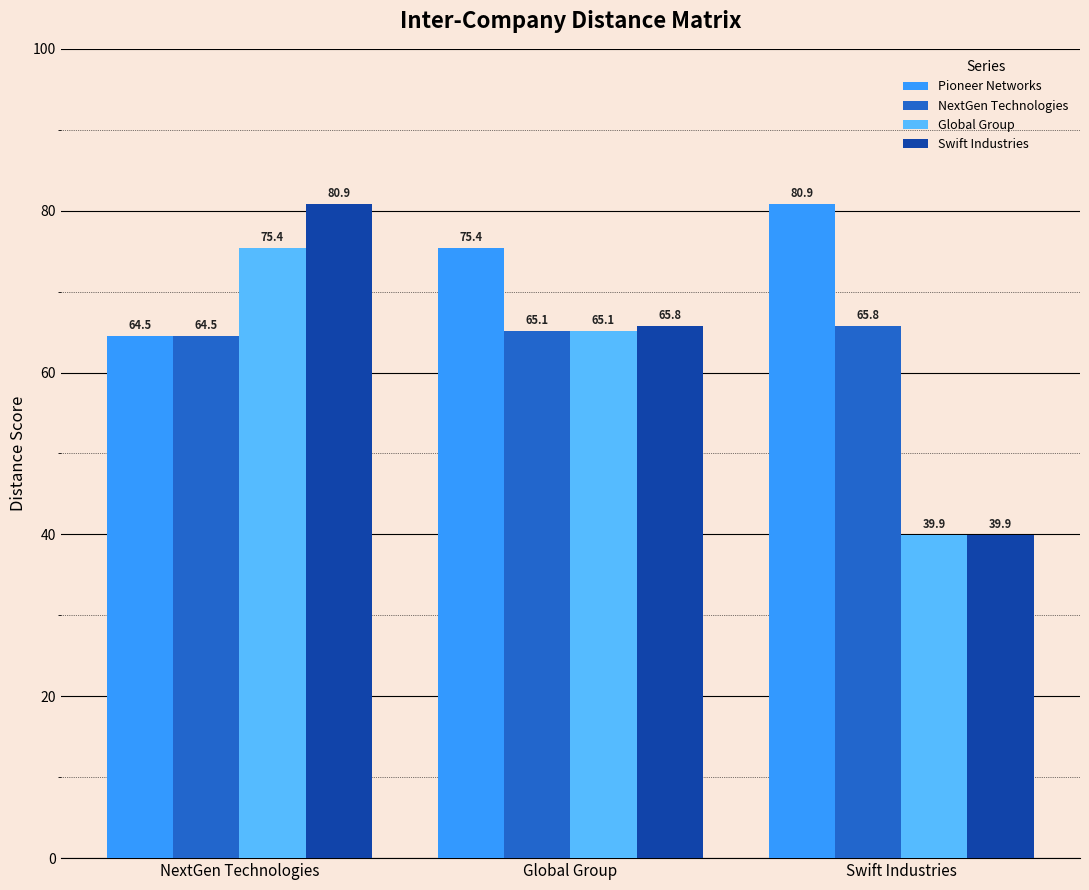

Are the bars horizontal?

No